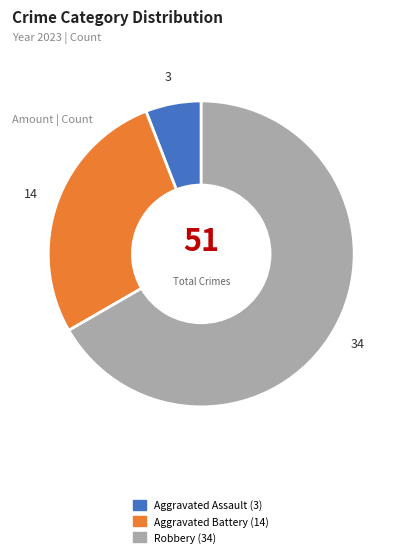

Count the number of slices in the pie.

3